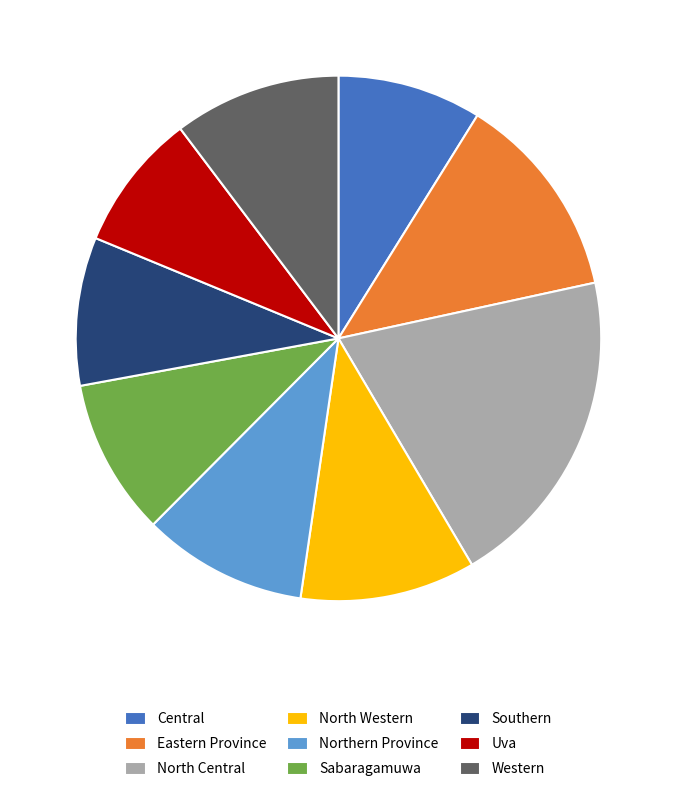

What is the largest slice in the pie chart?

North Central